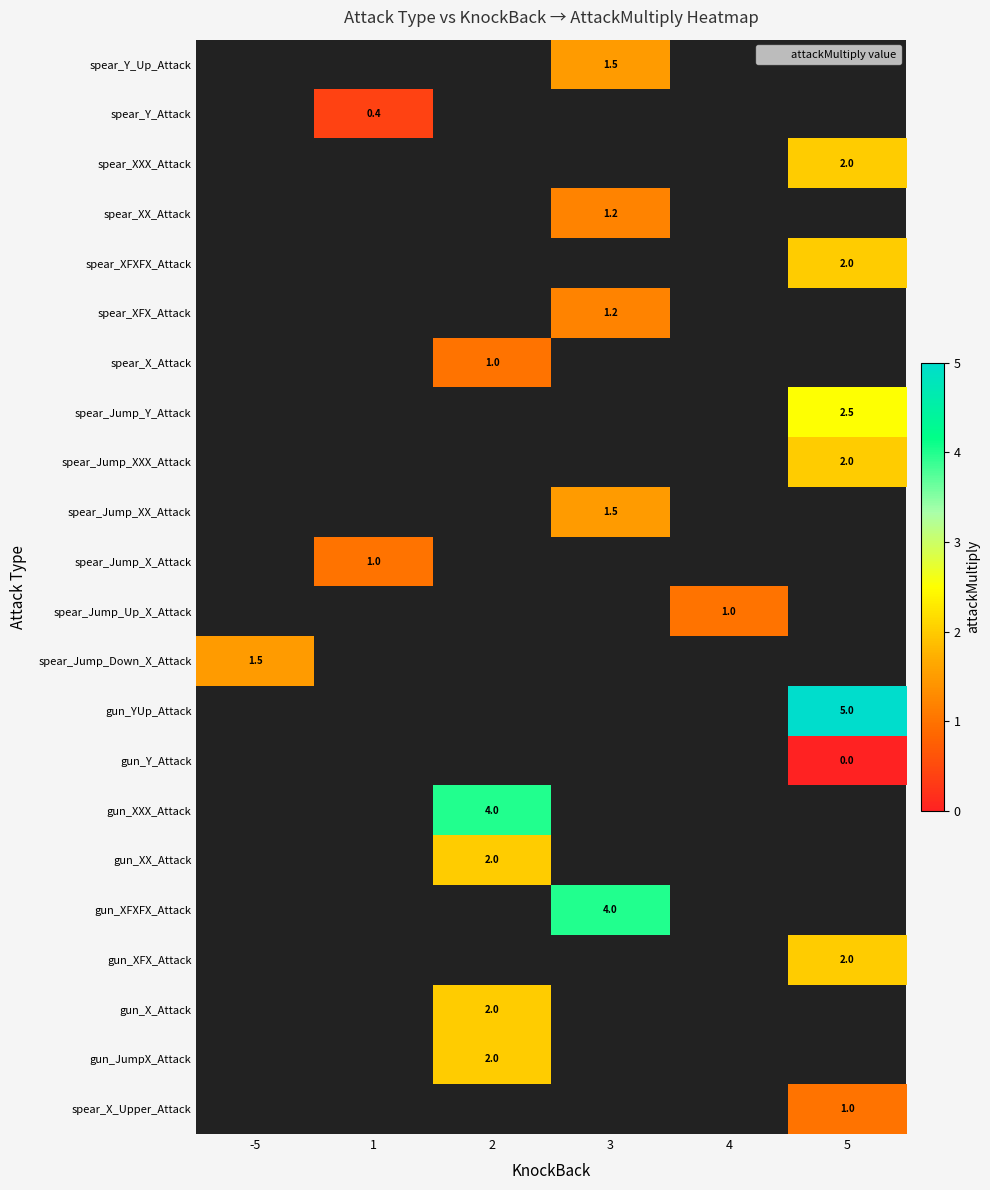

What is the maximum value shown in the chart?

5.0